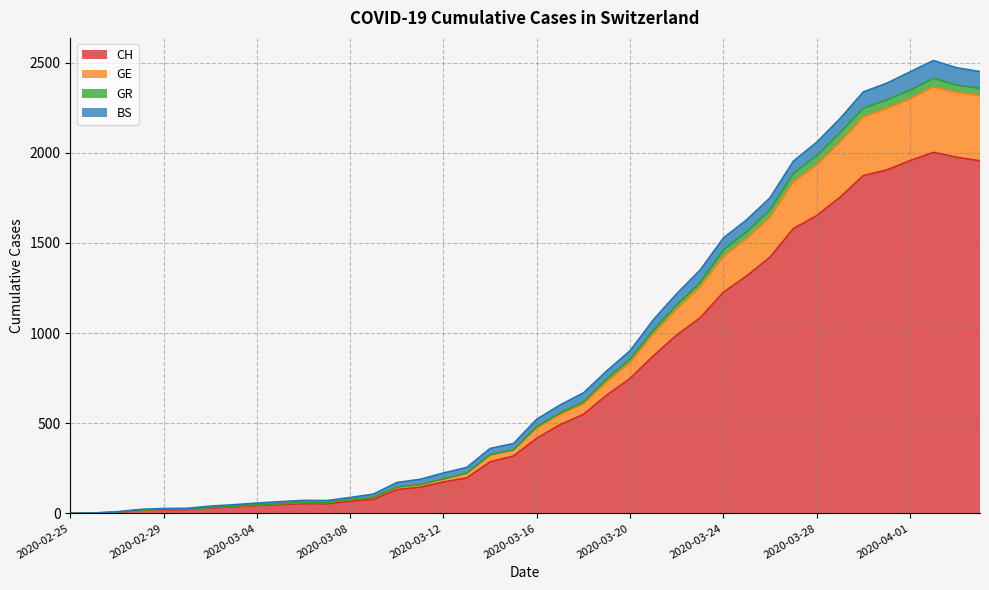

What is the highest value of the CH series?

2002